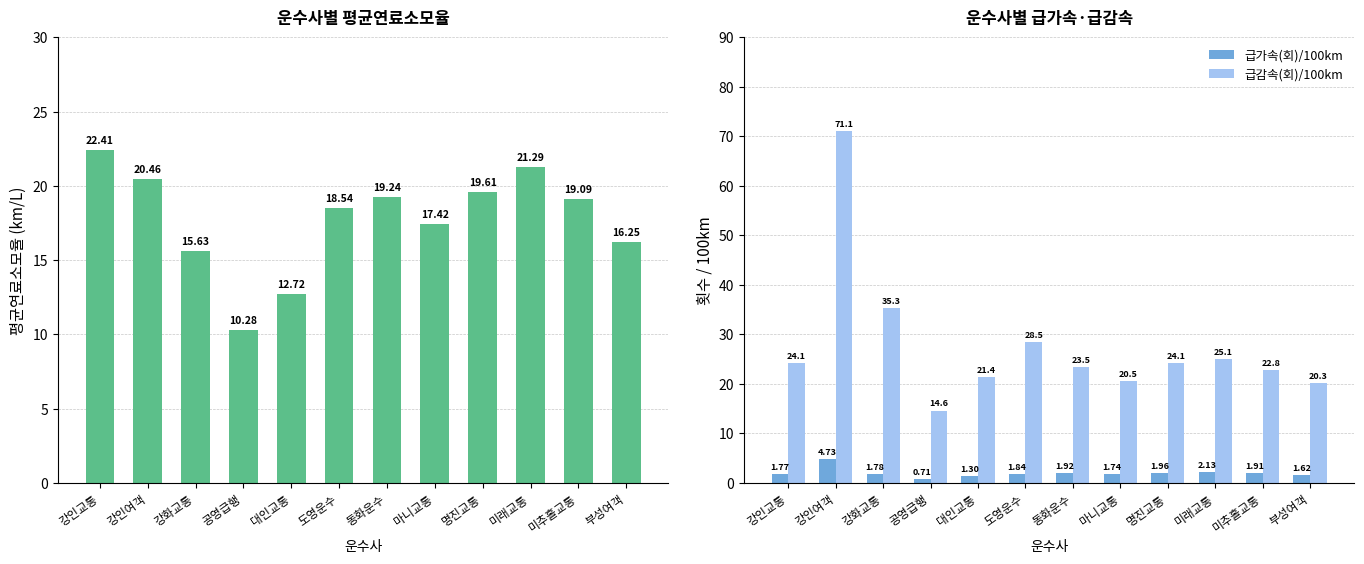

What is the difference between the maximum and minimum values in the 급감속(회)/100km series?

56.4